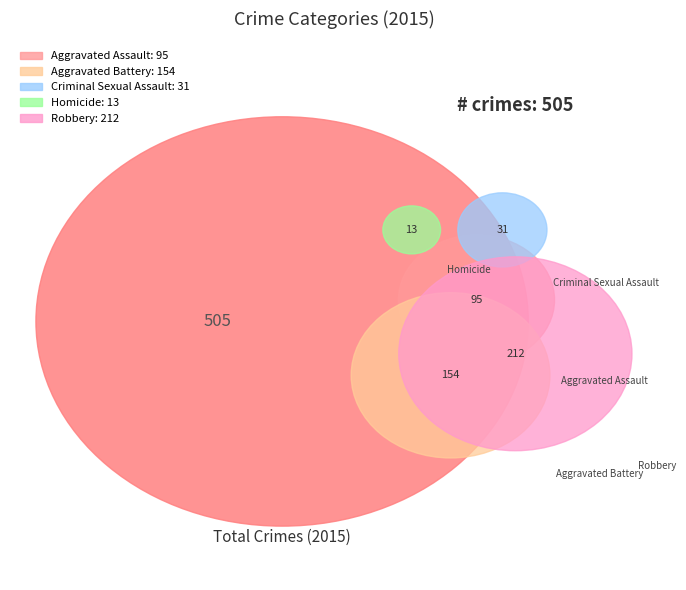

How many segments does this pie chart have?

5